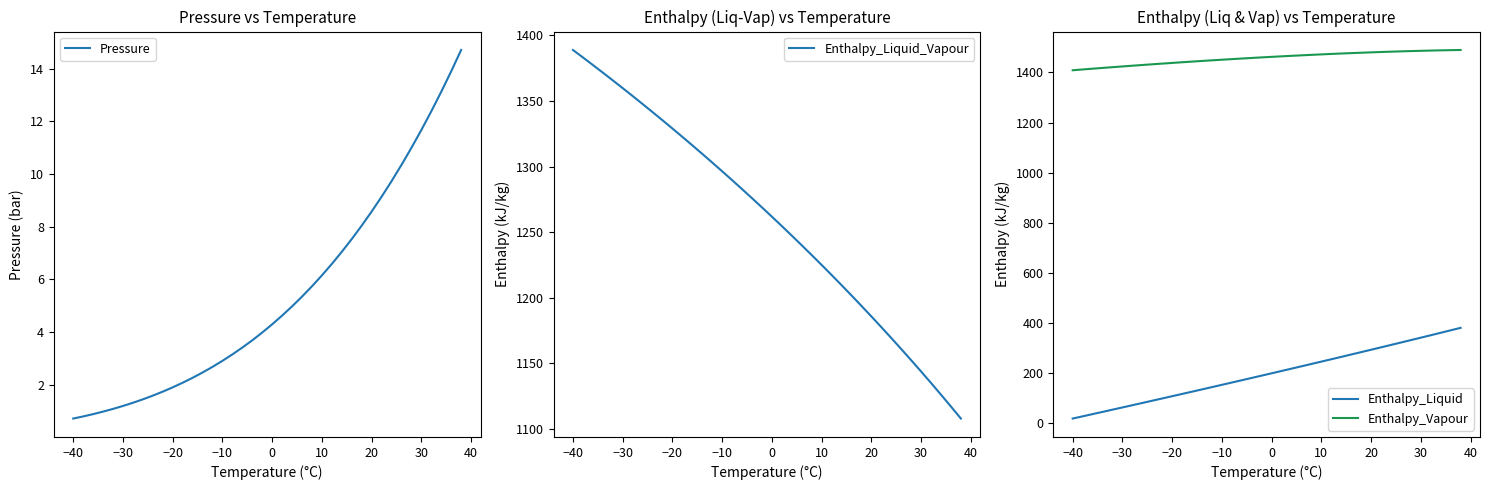

True or false: Enthalpy_Liquid and Enthalpy_Vapour intersect in this chart.

False